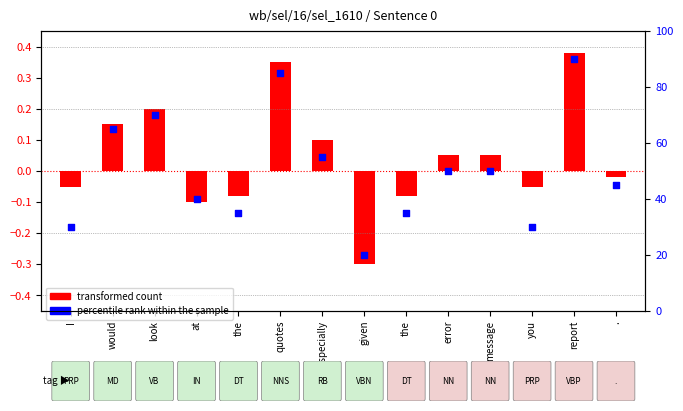

Which series has the largest total across all categories?

percentile rank within the sample